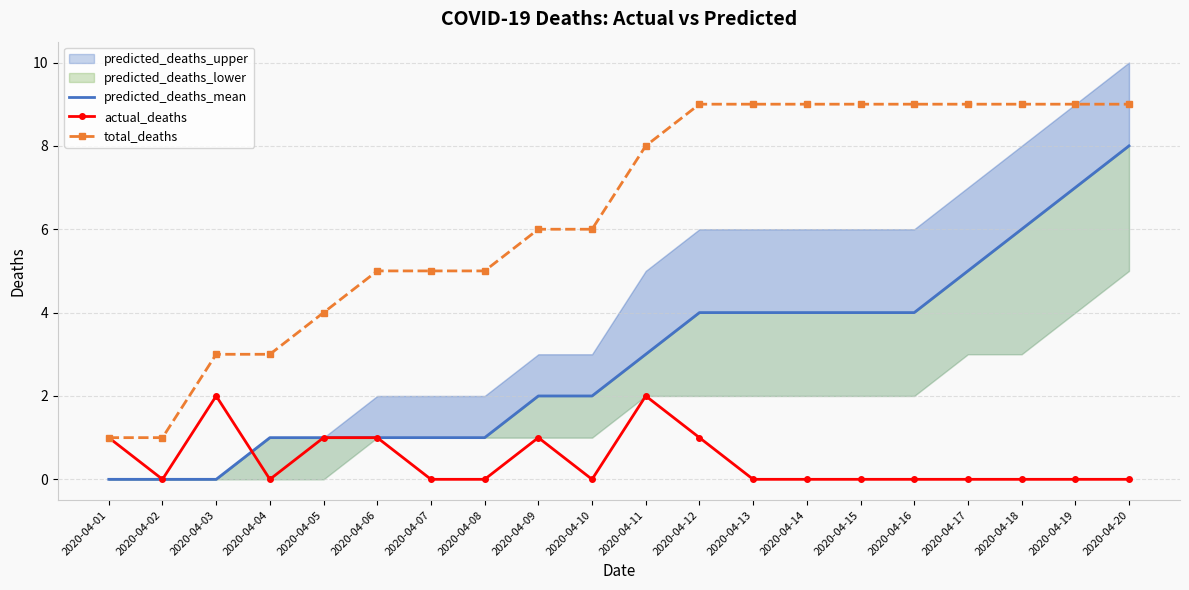

Which series has the largest range (max minus min)?

predicted_deaths_mean